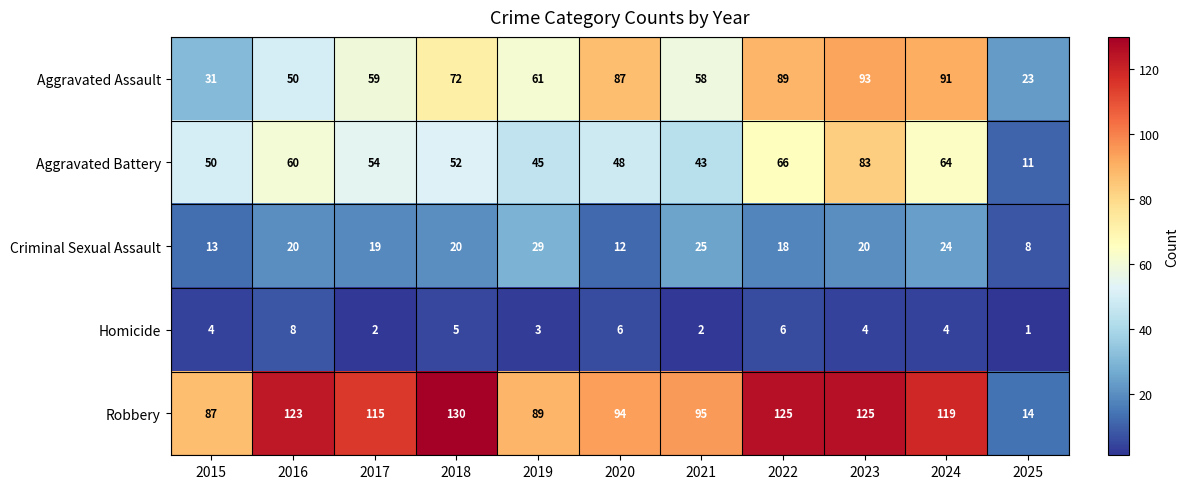

At 2022, list the series in order from largest to smallest.

Robbery, Aggravated Assault, Aggravated Battery, Criminal Sexual Assault, Homicide